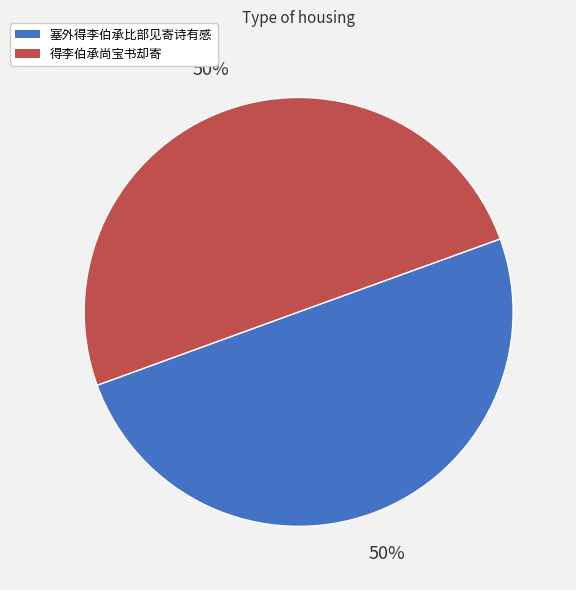

To the nearest percent, what portion does 得李伯承尚宝书却寄 represent?

50%